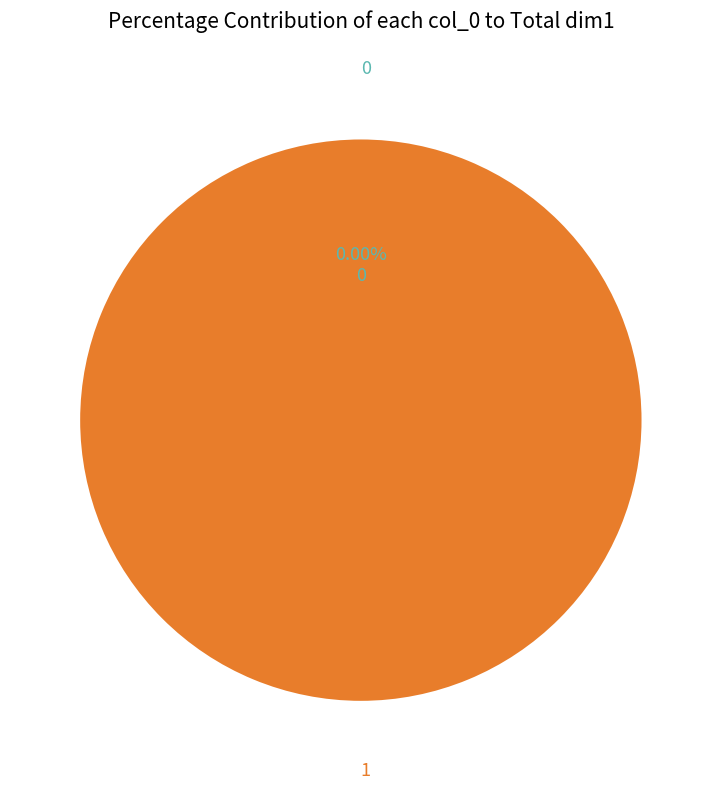

Is it true that 1 is 100% of the pie?

True